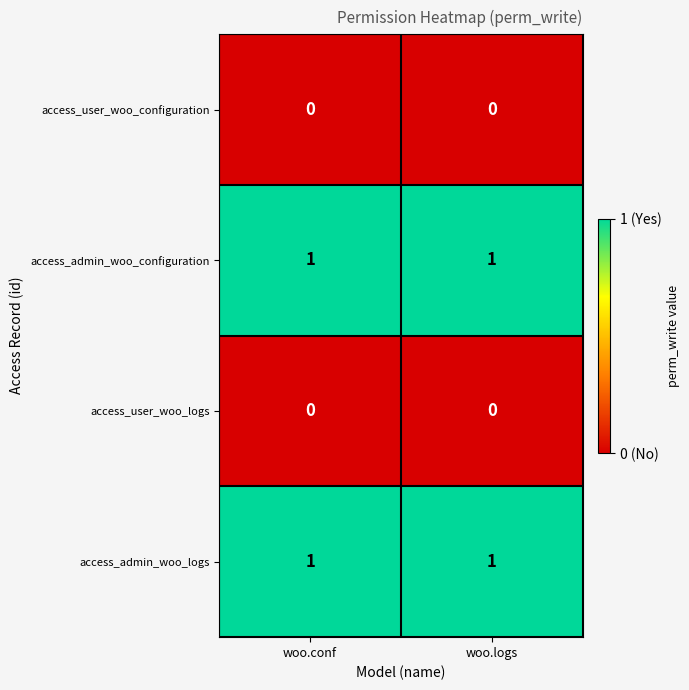

At how many categories does at least one series exceed 0?

2